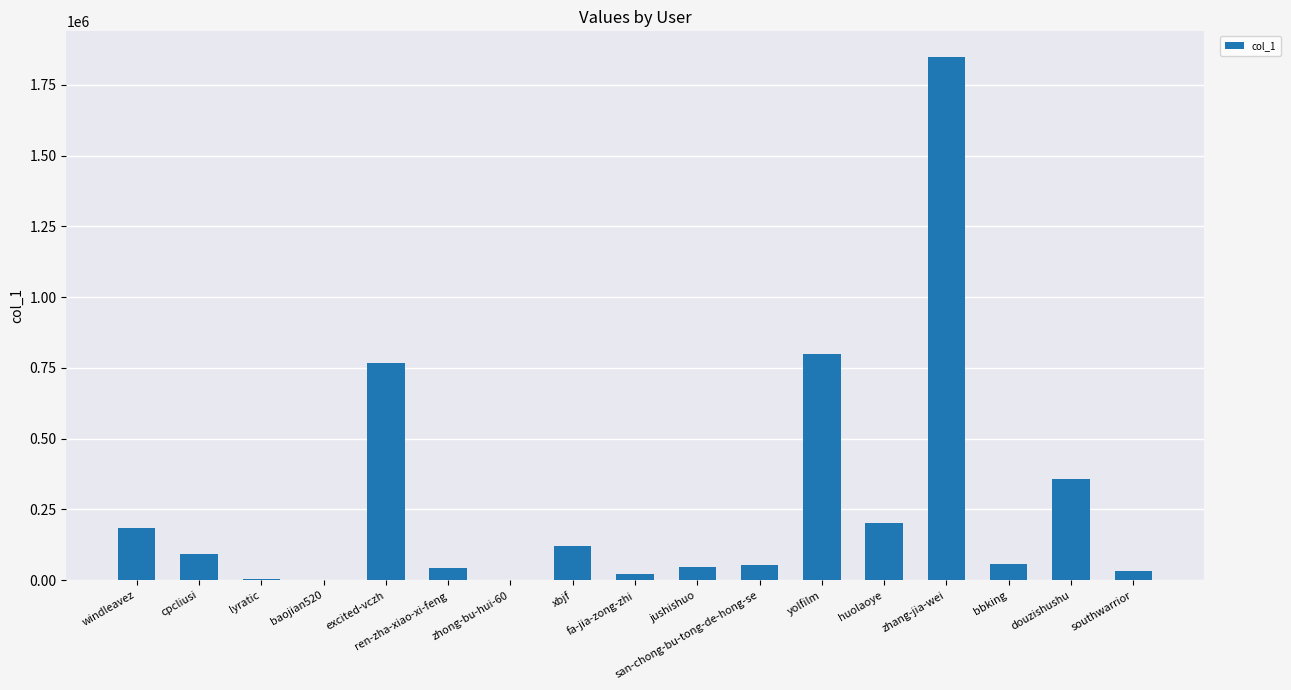

The value at douzishushu is 359252. True or false?

True